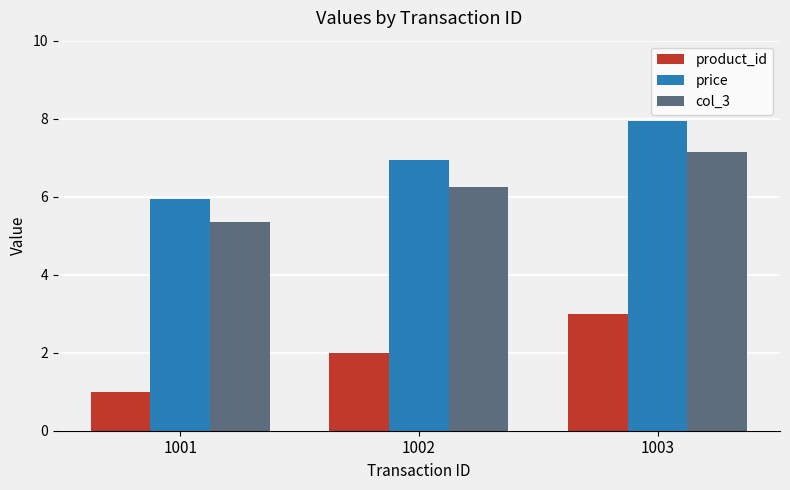

Rank the series at 1001 from lowest to highest value.

product_id, col_3, price